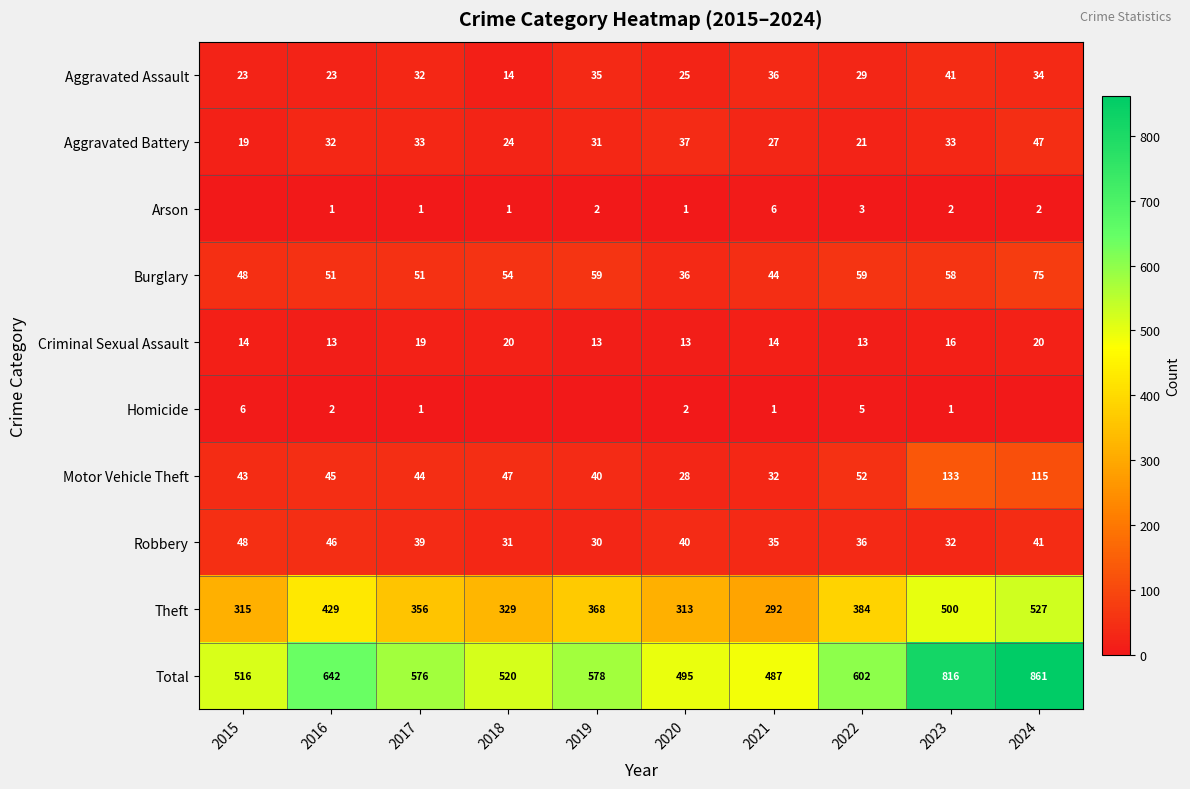

What is the difference between the highest and lowest values at 2021?

486